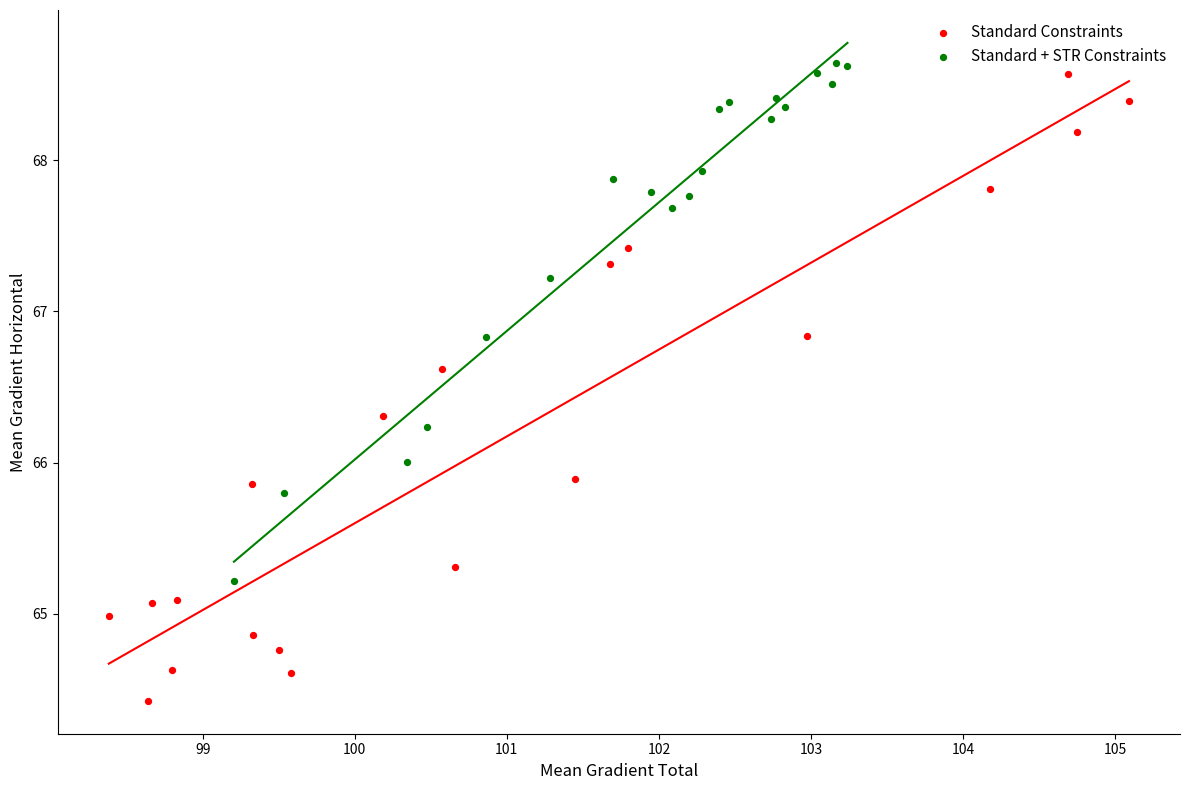

Which series has the largest Y range (max minus min)?

Standard Constraints